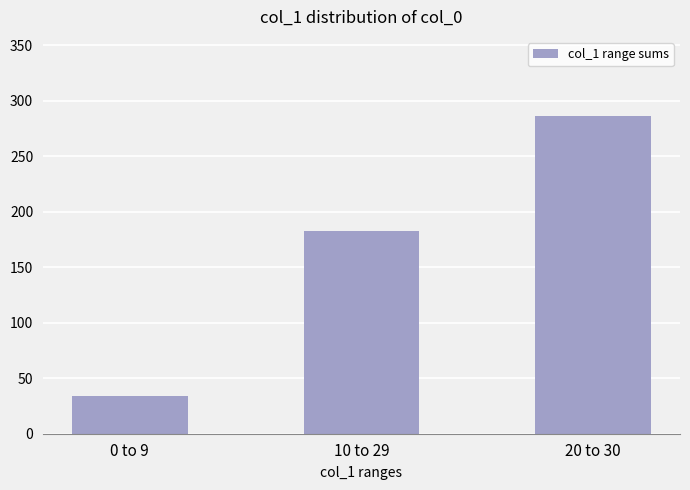

What is the difference between the values at 10 to 29 and 0 to 9?

149